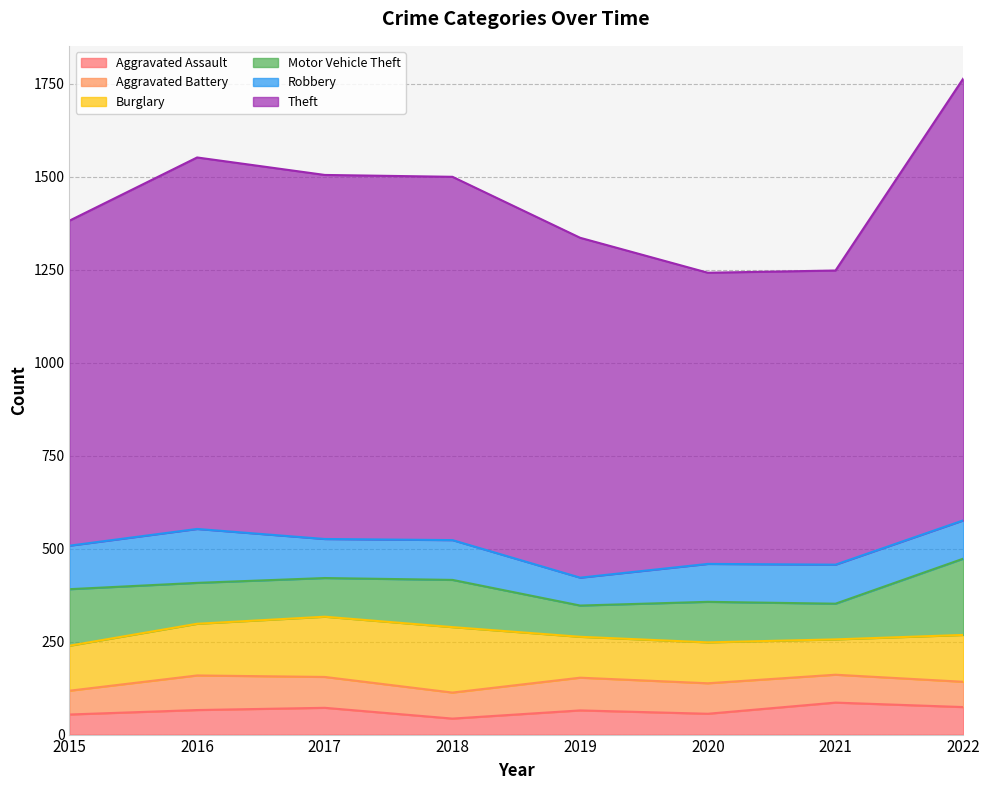

What is the spread (max minus min) of values at 2015?

820